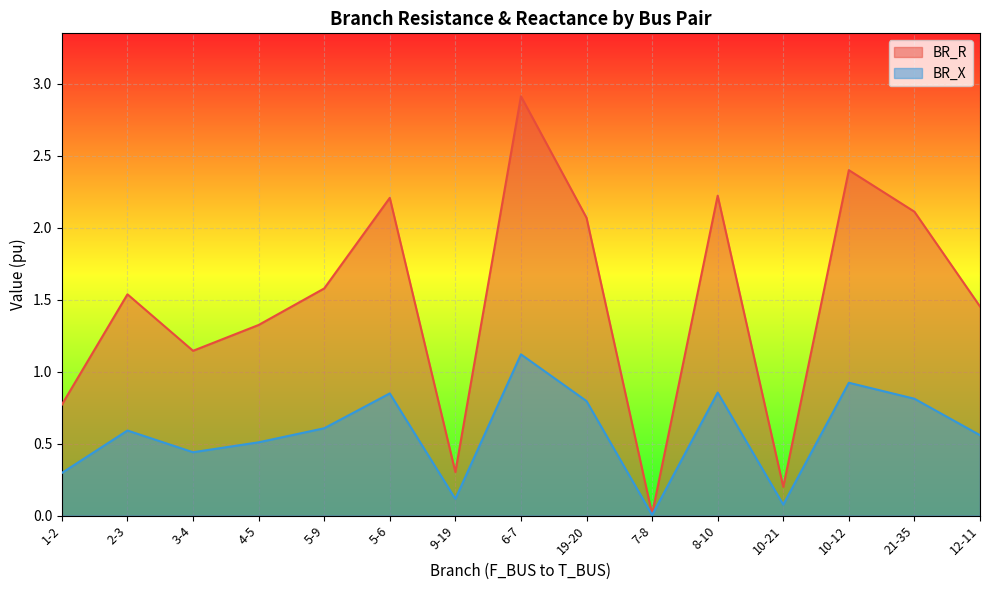

Reading left to right, what are all the values shown in this chart?

BR_R: 1-2=0.8	2-3=1.5	3-4=1.1	4-5=1.3	5-9=1.6	5-6=2.2	9-19=0.3	6-7=2.9	19-20=2.1	7-8=0.0	8-10=2.2	10-21=0.2	10-12=2.4	21-35=2.1	12-11=1.5
BR_X: 1-2=0.3	2-3=0.6	3-4=0.4	4-5=0.5	5-9=0.6	5-6=0.8	9-19=0.1	6-7=1.1	19-20=0.8	7-8=0.0	8-10=0.9	10-21=0.1	10-12=0.9	21-35=0.8	12-11=0.6